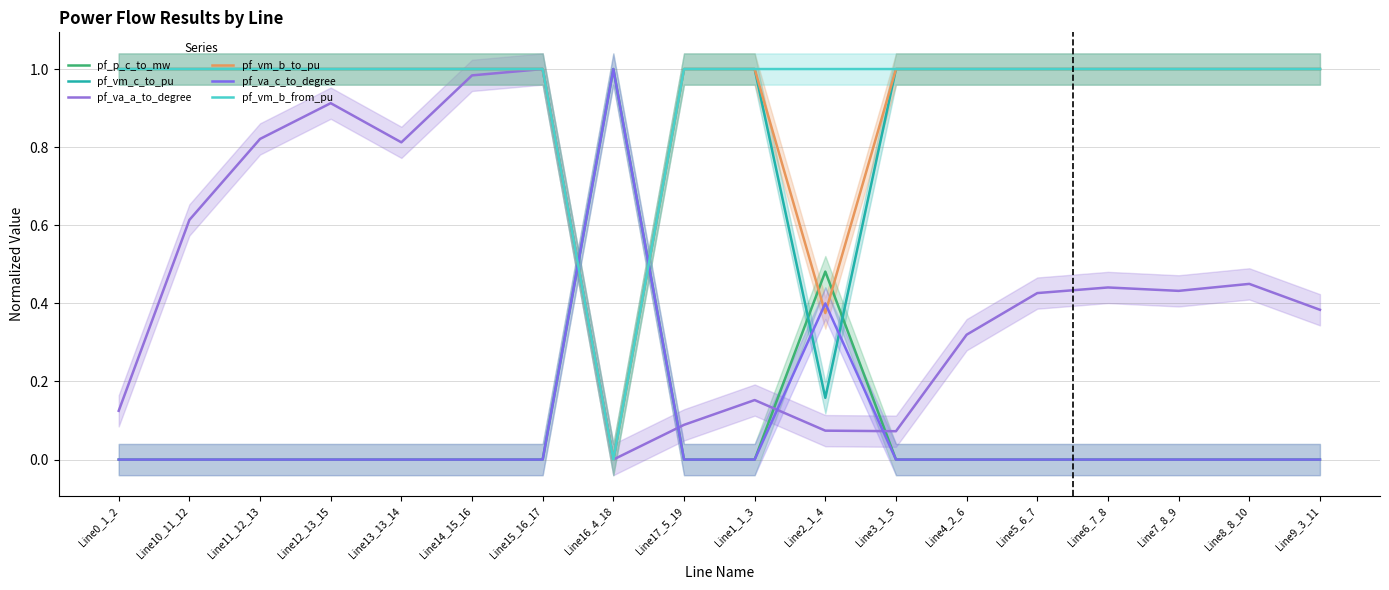

How many distinct data groups are displayed?

6